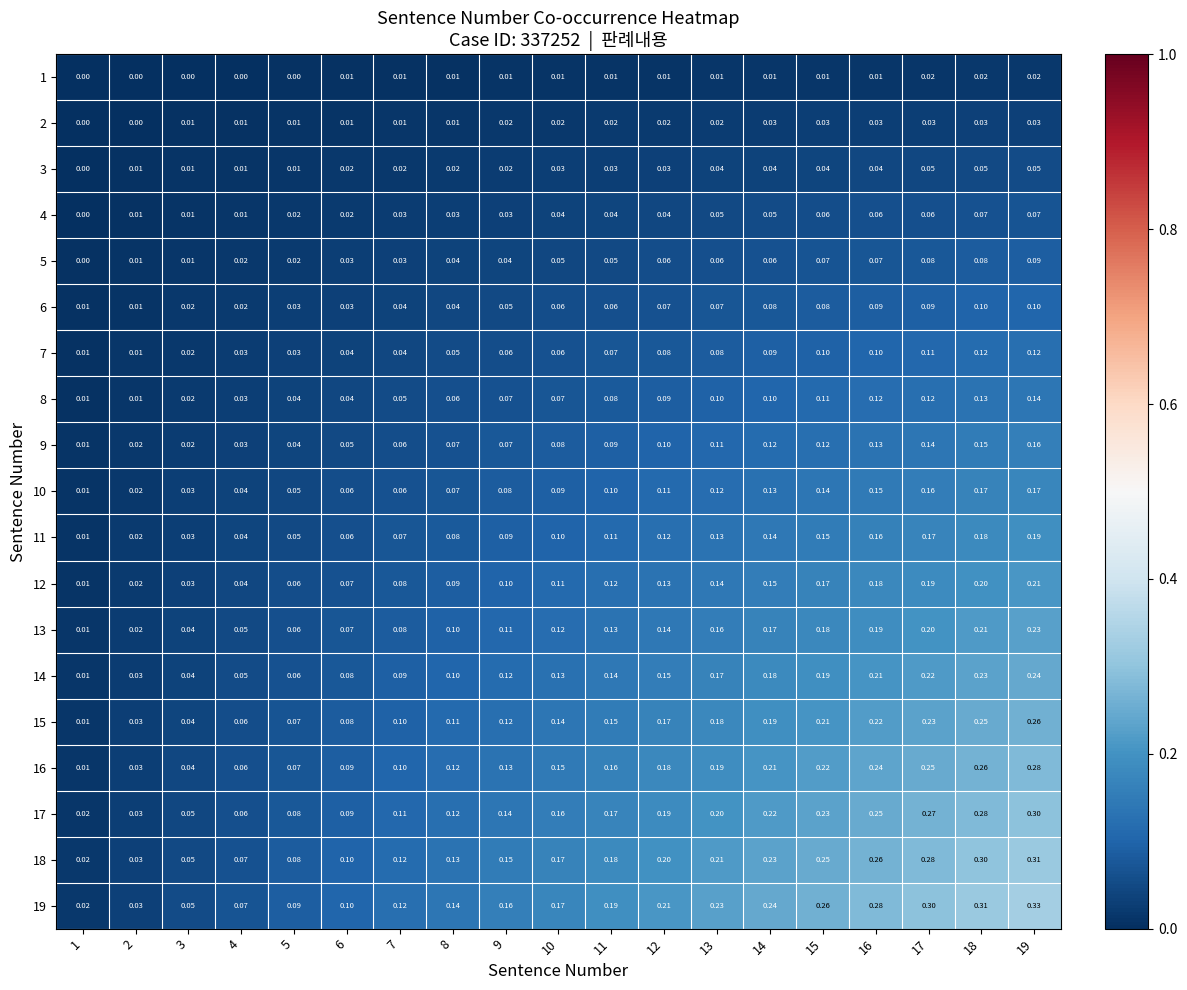

Which series has the largest total across all categories?

19